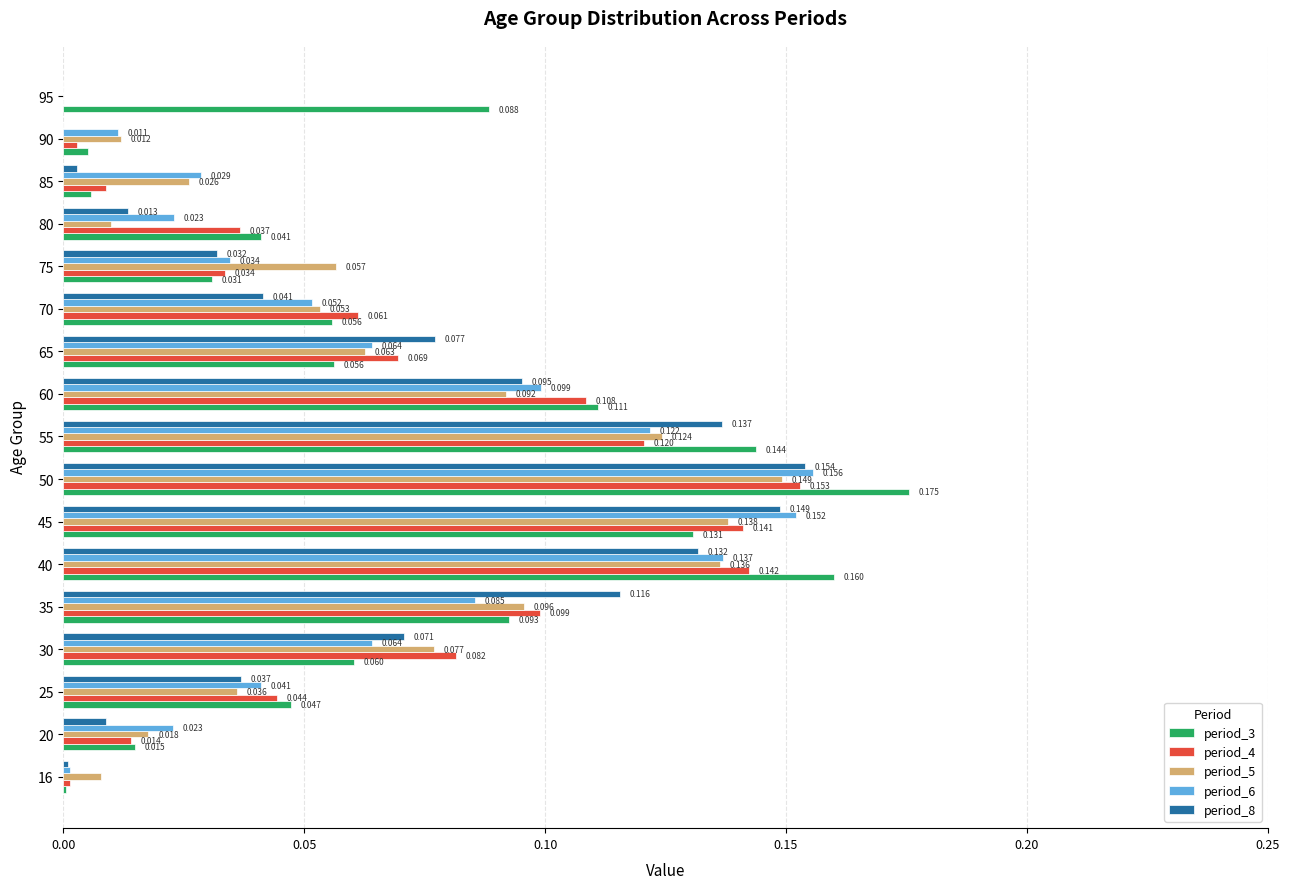

Which series has the largest range (max minus min)?

period_3